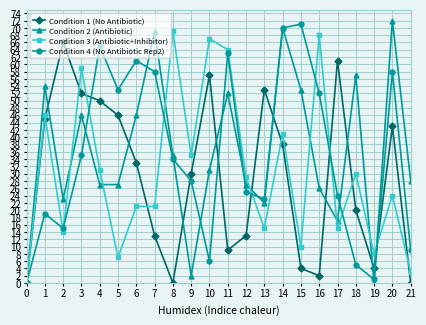

Between 0 and 11, which series saw the biggest shift?

Condition 3 (Antibiotic+Inhibitor)